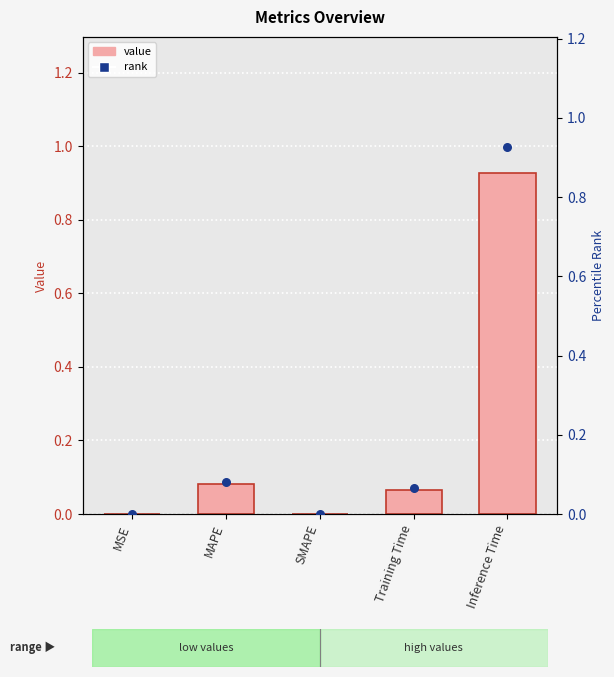

At which category is the sum across all series the highest?

Inference Time